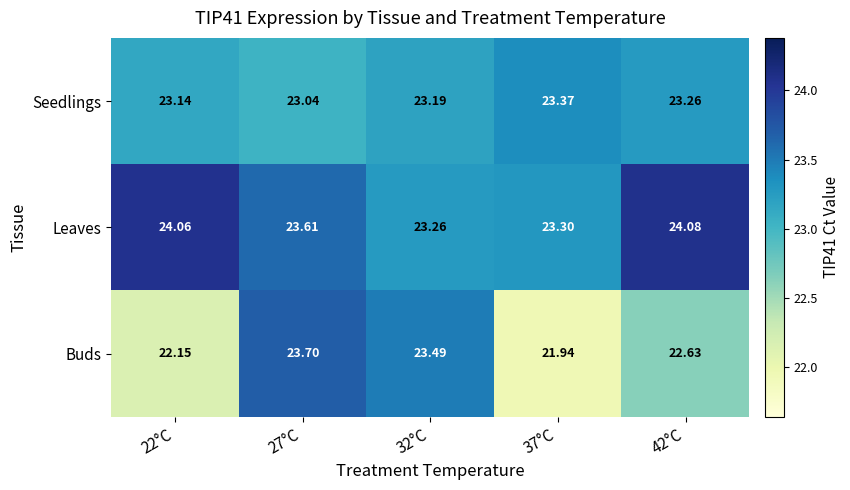

At which category does the chart reach its minimum across all series?

37°C